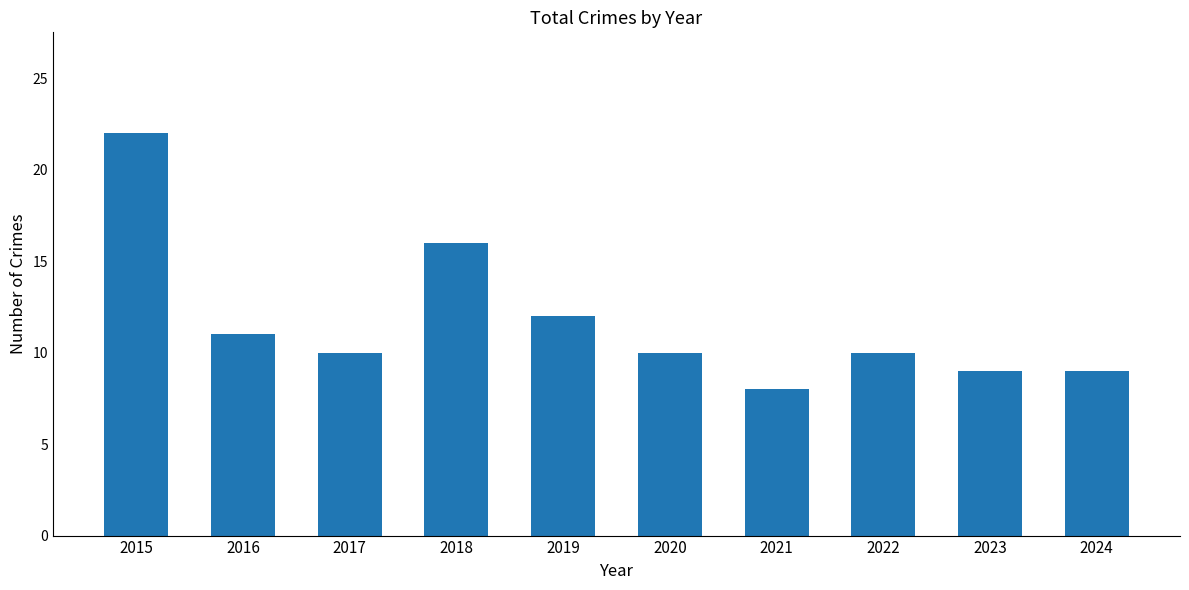

The value at 2016 is 11. True or false?

True